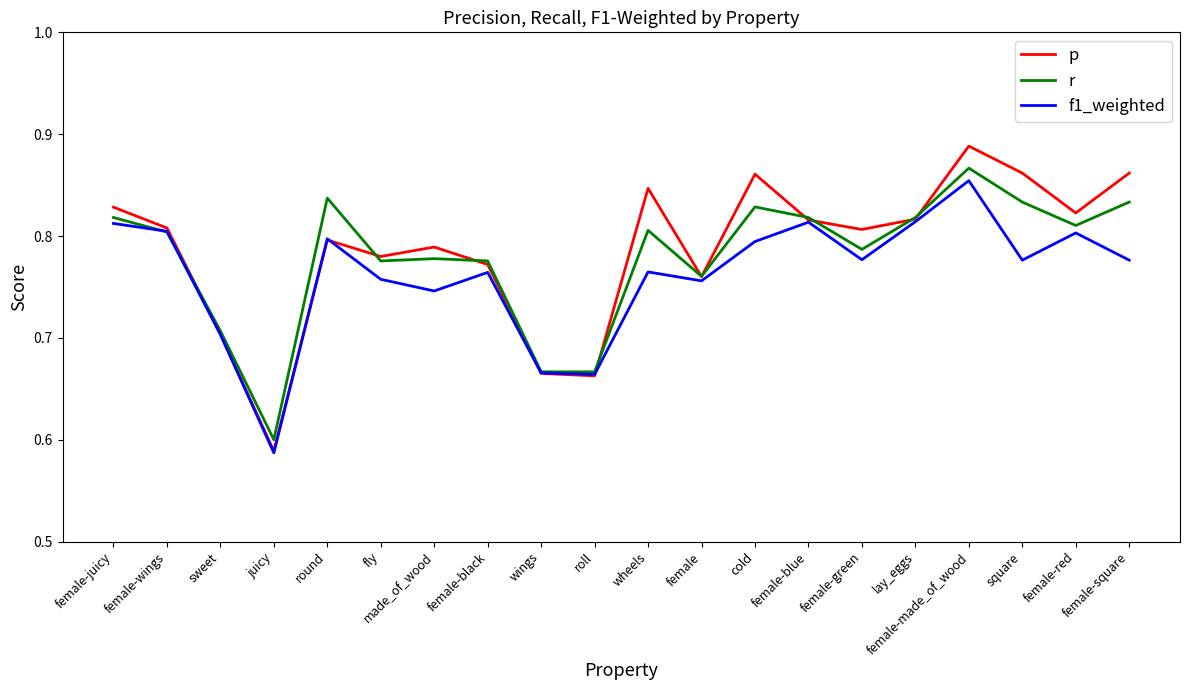

True or false: f1_weighted has a value of 1.1 at female-red.

False